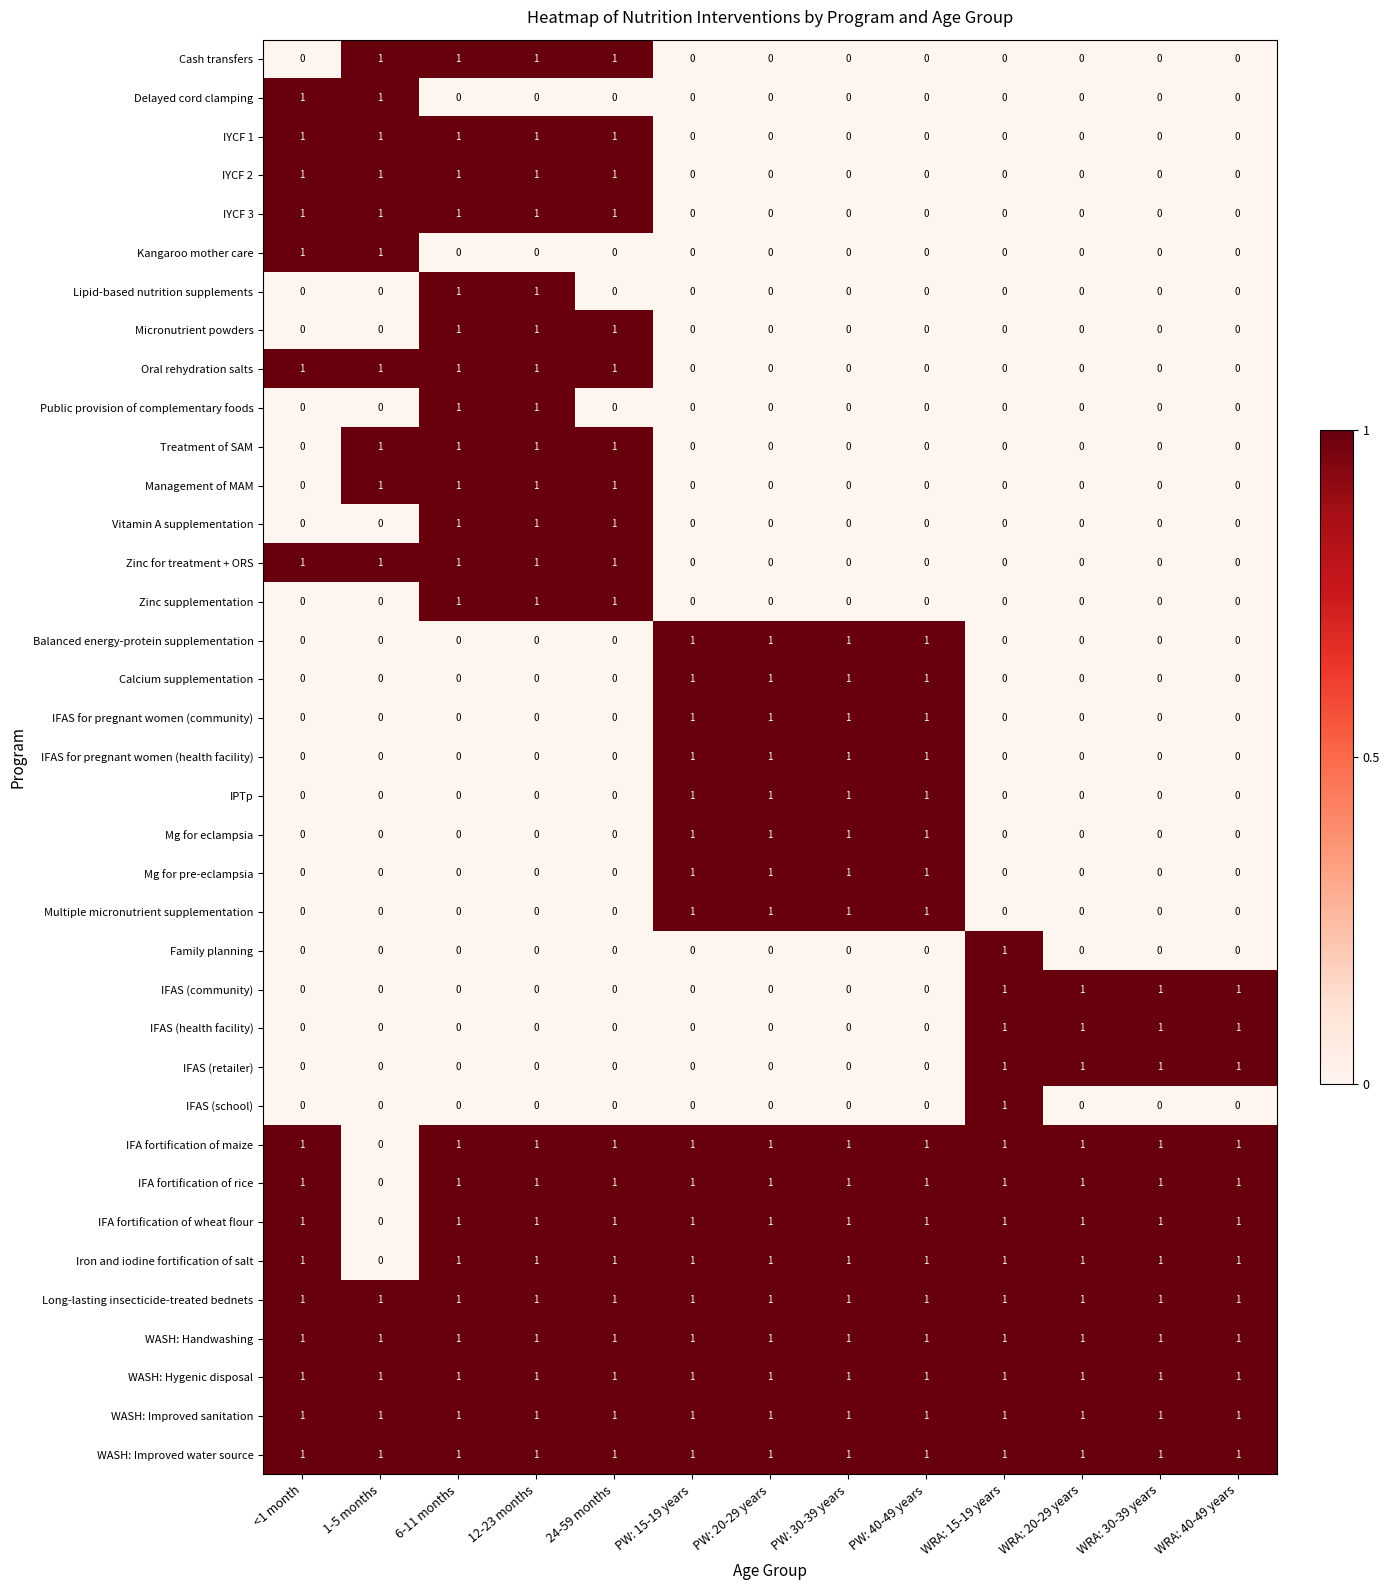

The value of WASH: Hygenic disposal at PW: 15-19 years is 1. True or false?

True